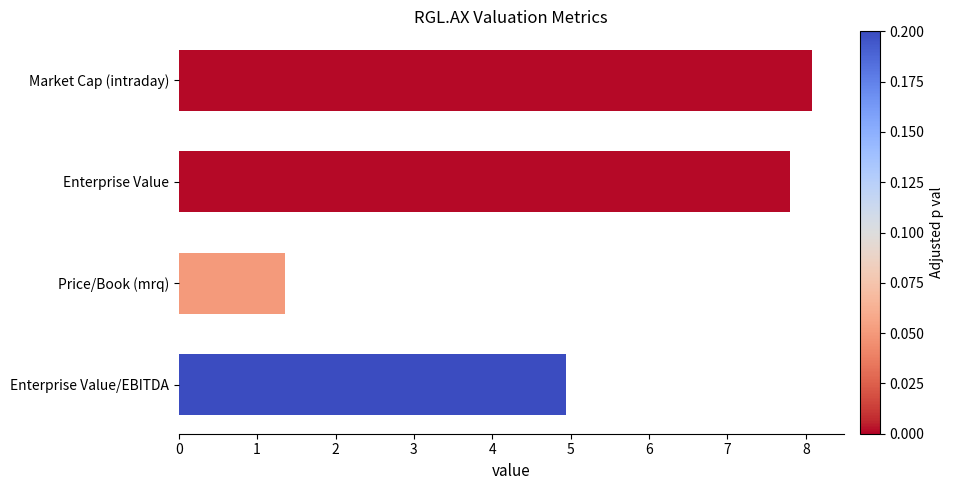

At which label is the value closest to 4?

Enterprise Value/EBITDA